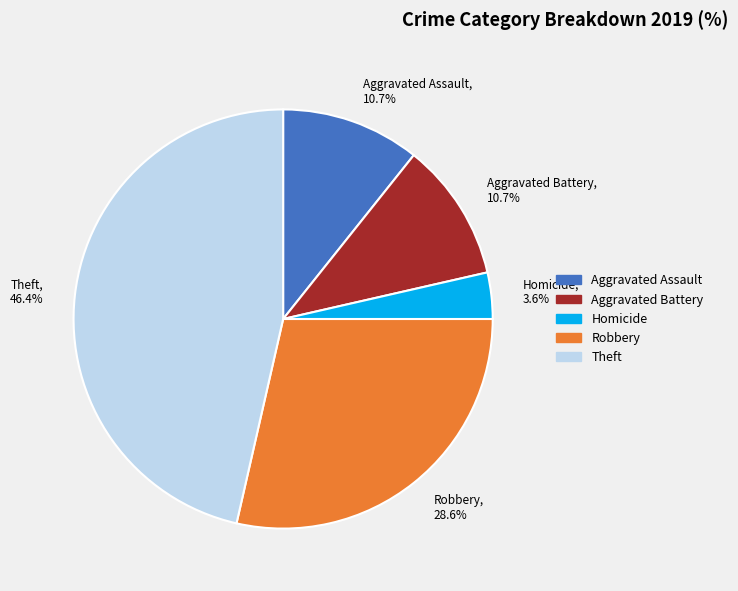

What is the largest slice in the pie chart?

Theft, 46.4%